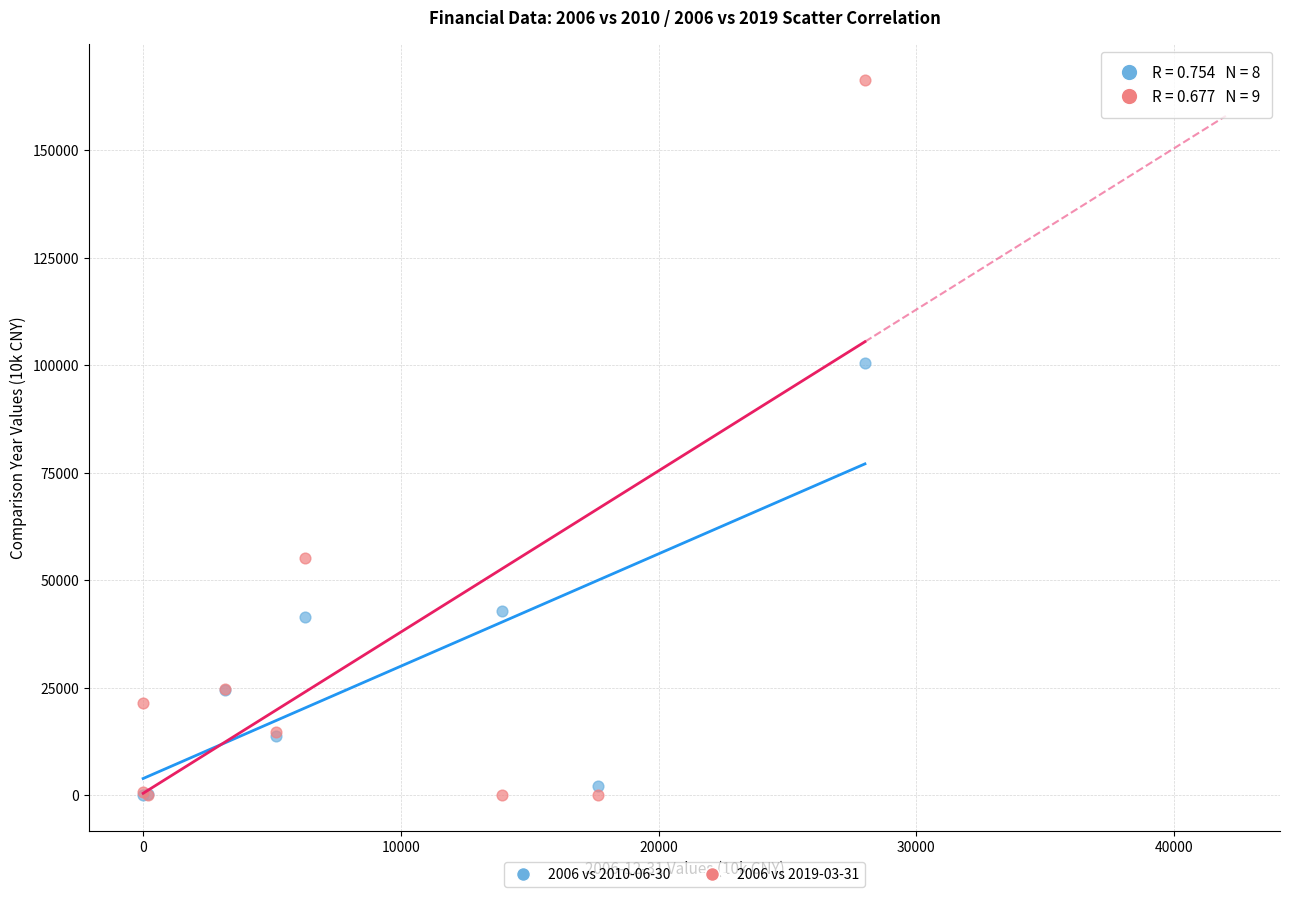

Which series has the widest spread of Y values?

2006 vs 2019-03-31